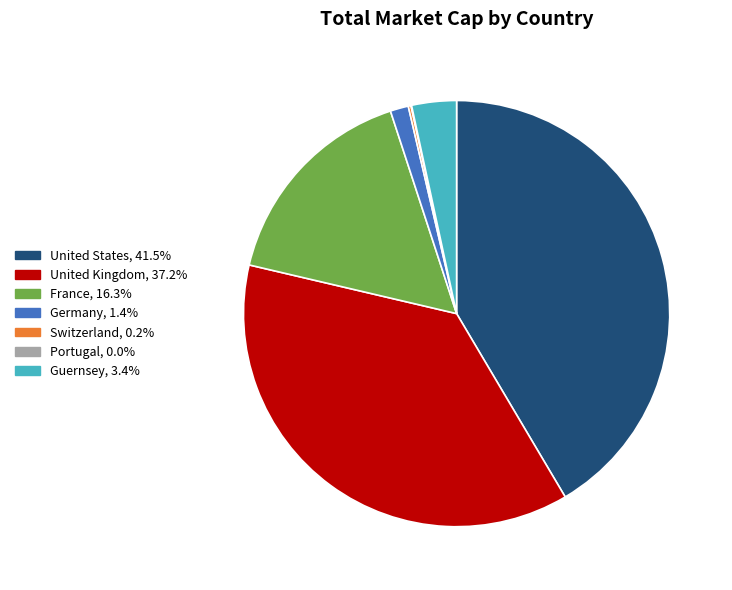

Combined, do Guernsey, 3.4% and United States, 41.5% account for over 50%?

No